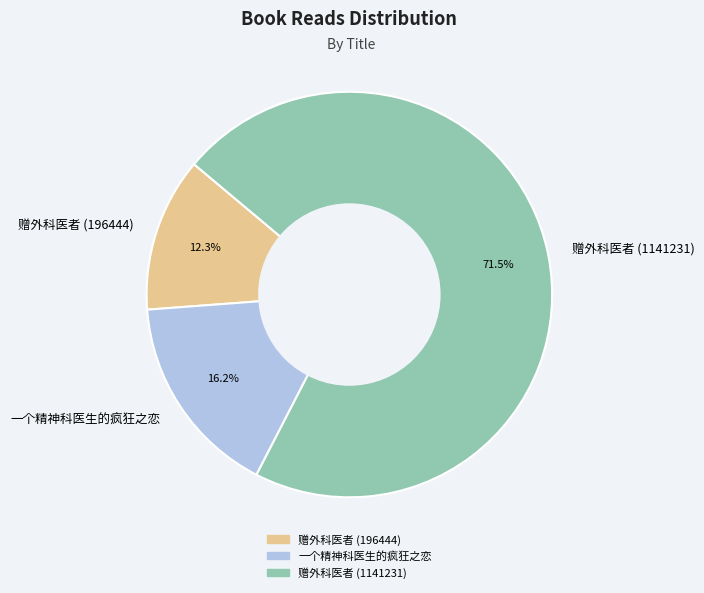

Between 赠外科医者 (196444) and 一个精神科医生的疯狂之恋, which is larger?

一个精神科医生的疯狂之恋